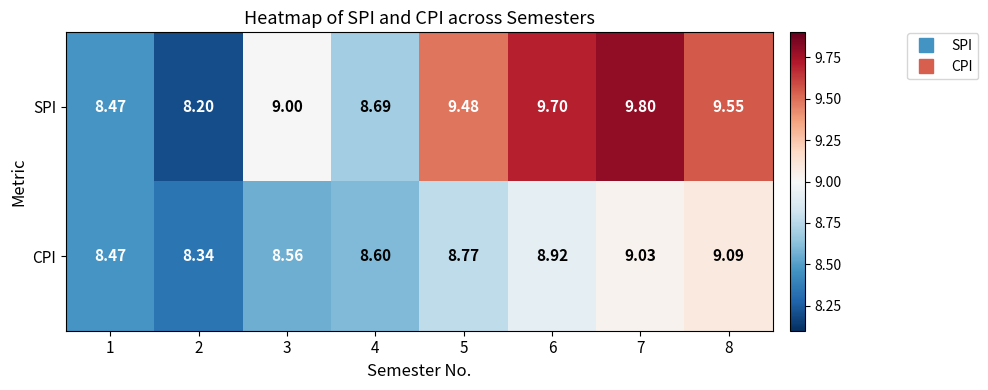

Rank the series at 6 from lowest to highest value.

CPI, SPI